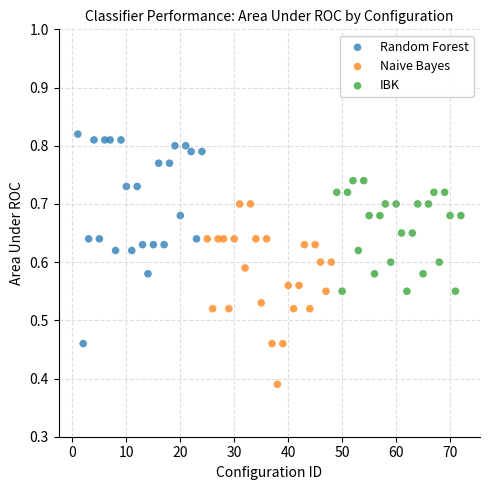

Which series reaches the minimum Y coordinate?

Naive Bayes